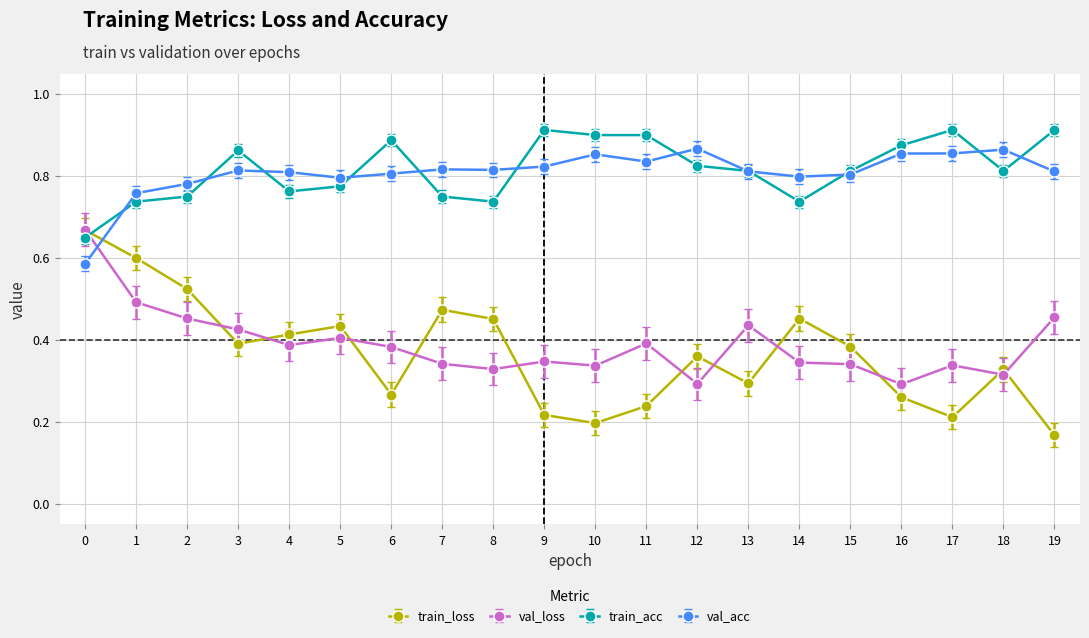

How many categories are shown in the chart?

20